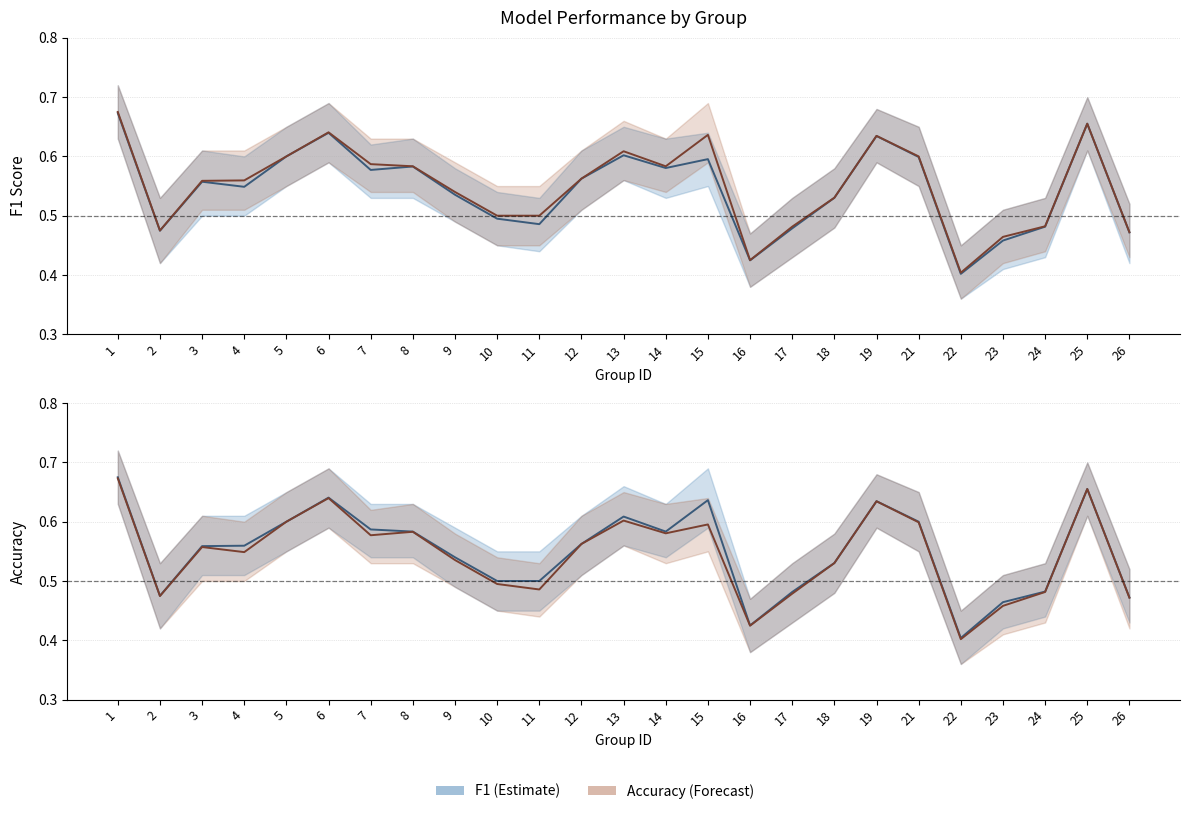

How many interior local valleys does the accuracy series have?

4